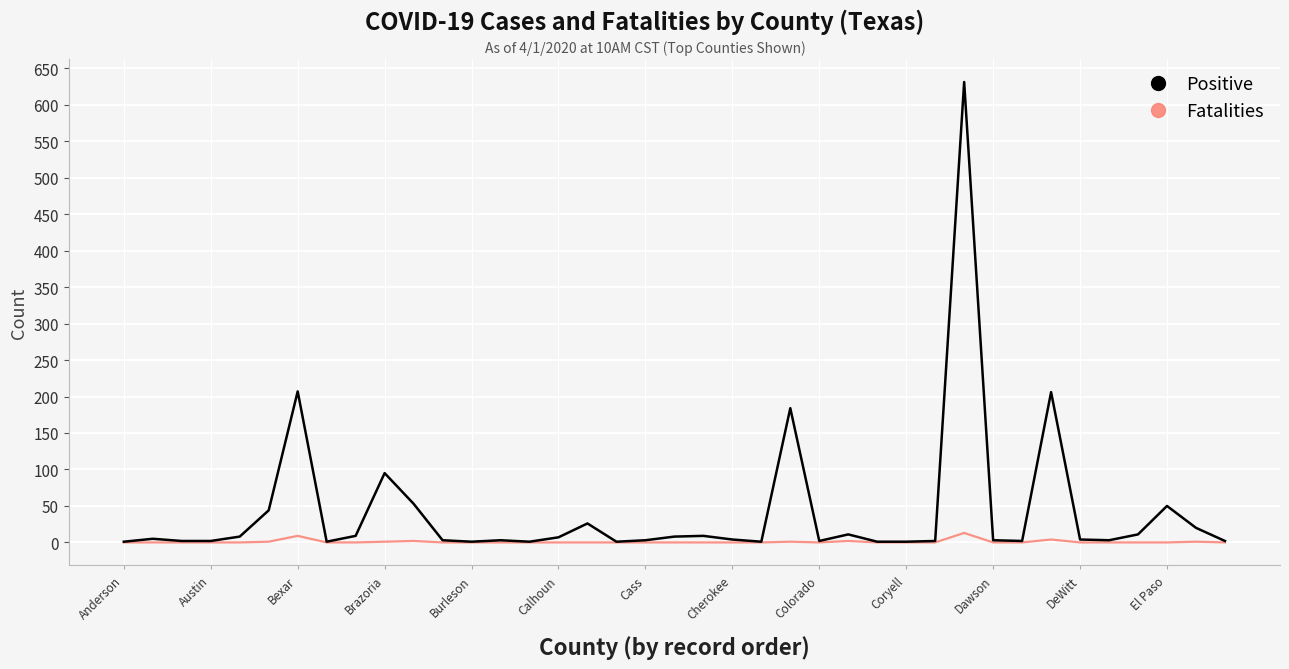

Which series has the largest total across all categories?

Positive